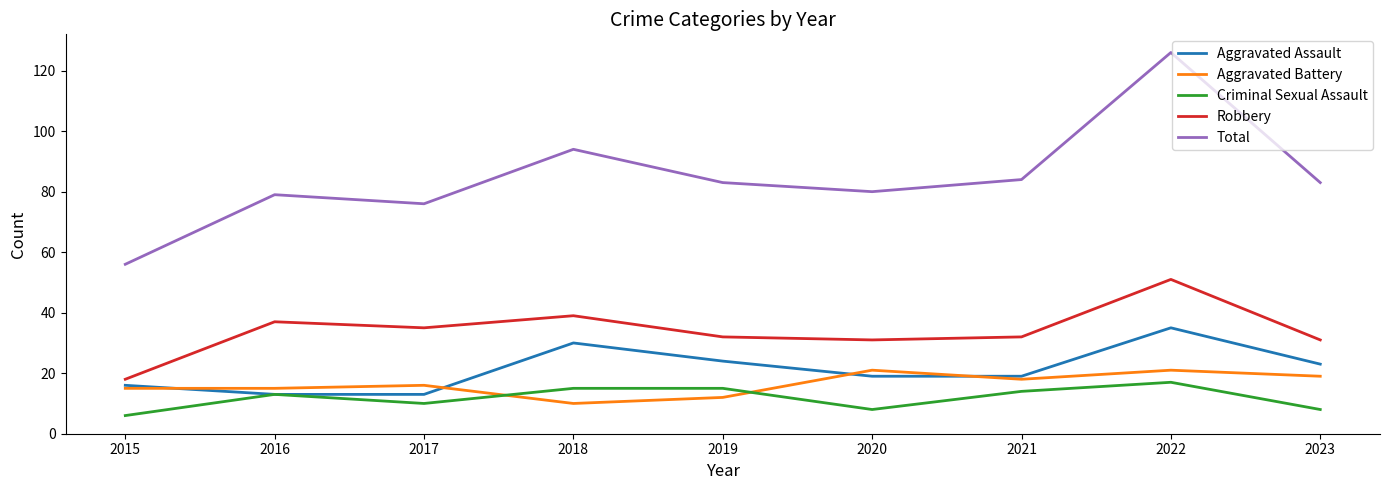

True or false: Aggravated Assault has a value of 23 at 2023.

True